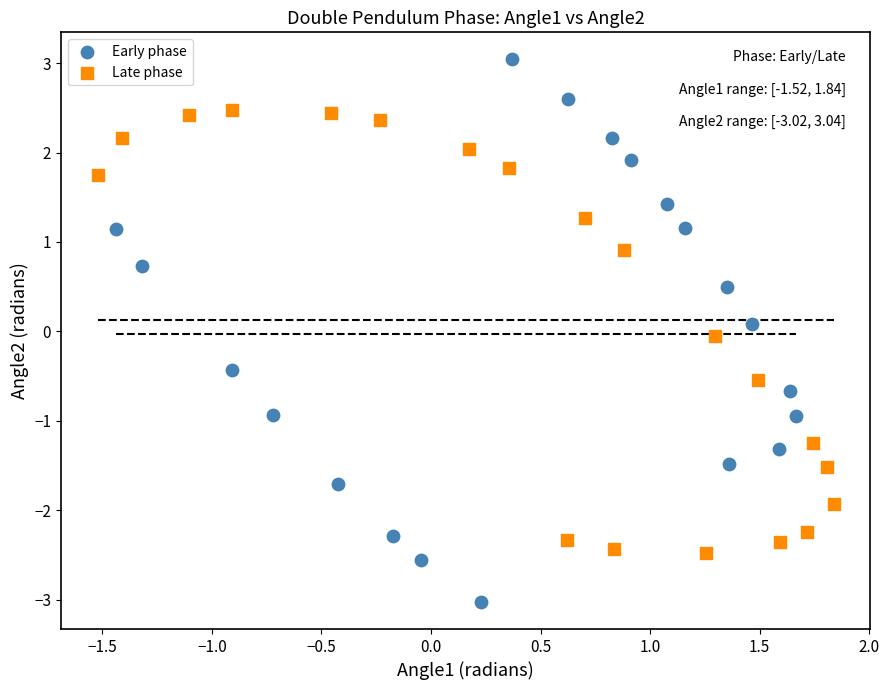

Which series contains the highest Y value?

Early phase